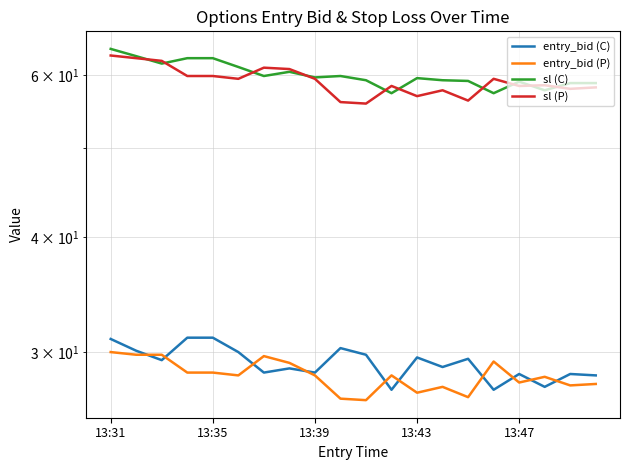

Which series has the widest spread of values?

sl (P)